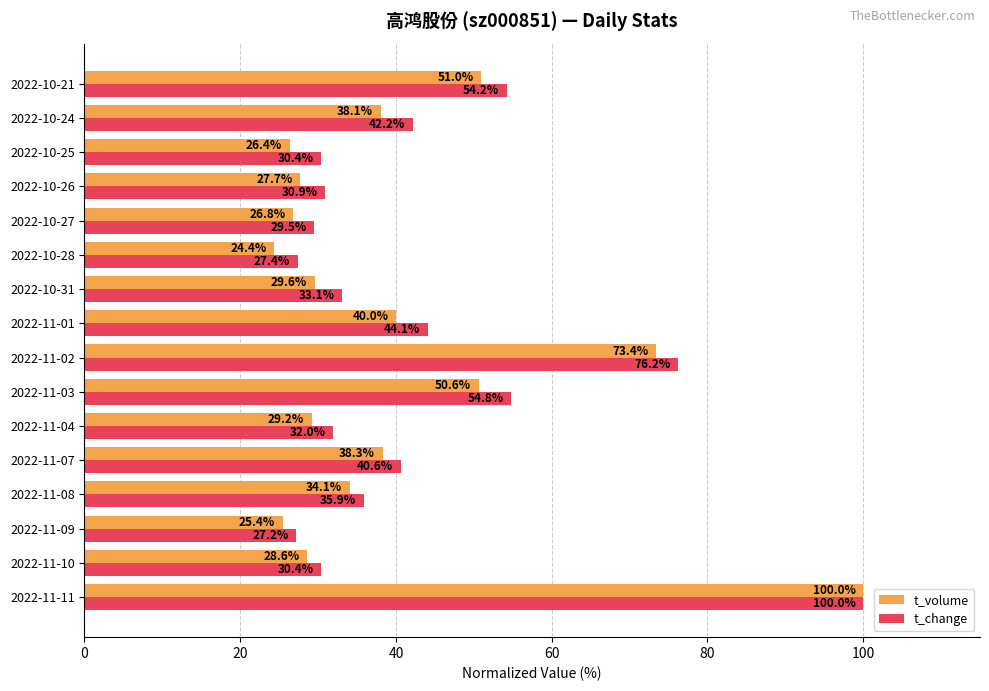

What is the average value of the t_volume series?

40.2